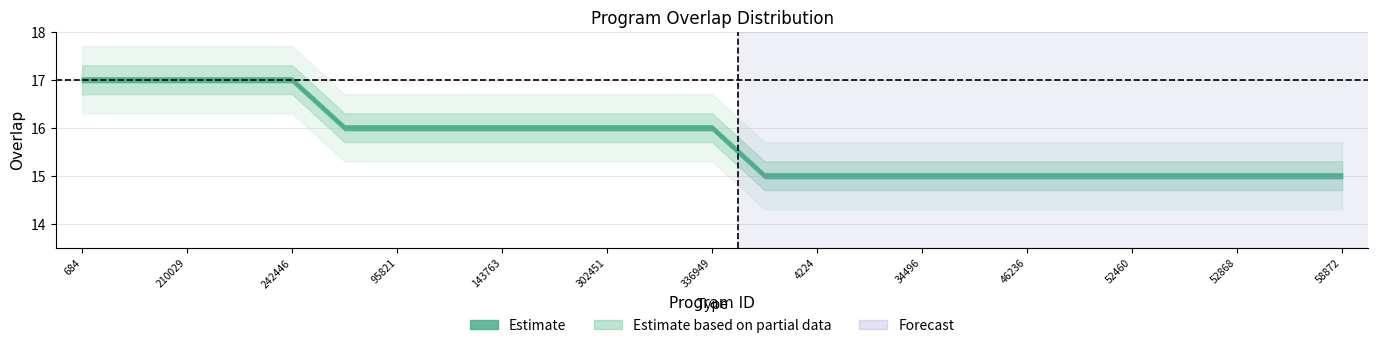

How many data points are less than 16?

12